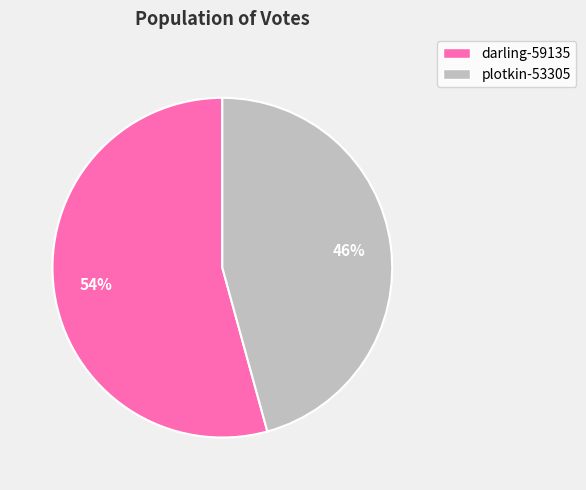

What is the smallest slice in the pie chart?

plotkin-53305